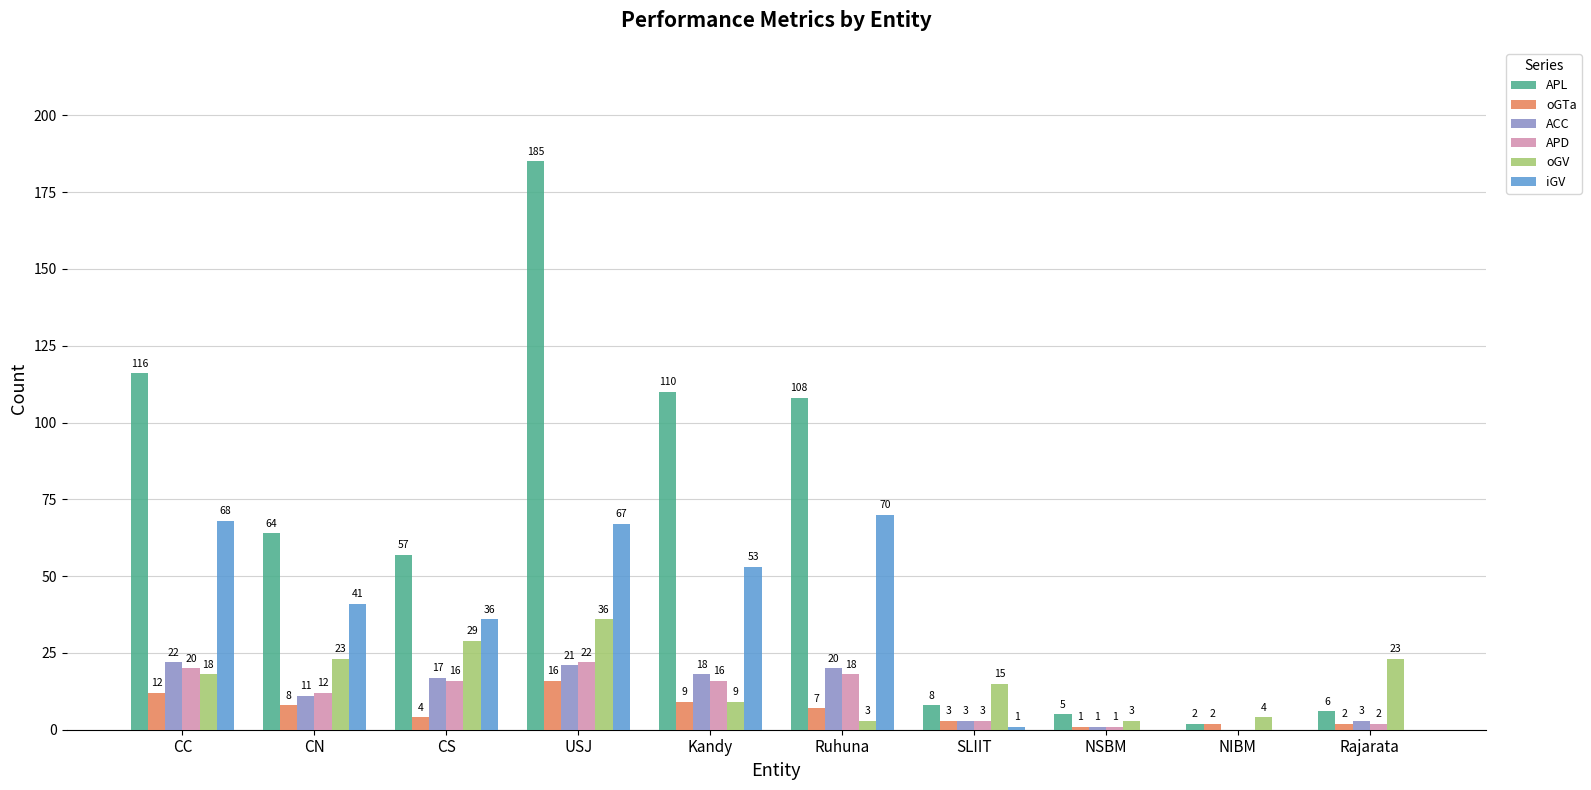

How many series are shown in this chart?

6